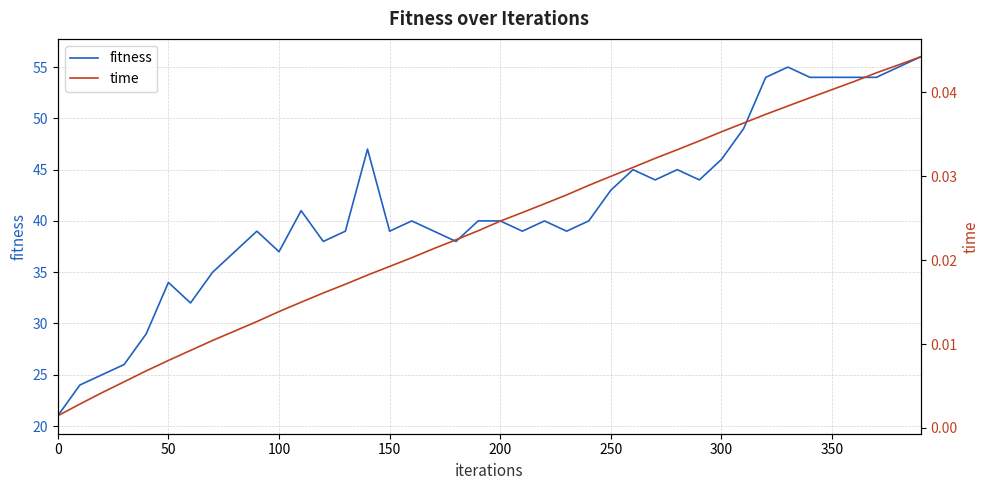

How many lines are shown in the chart?

2